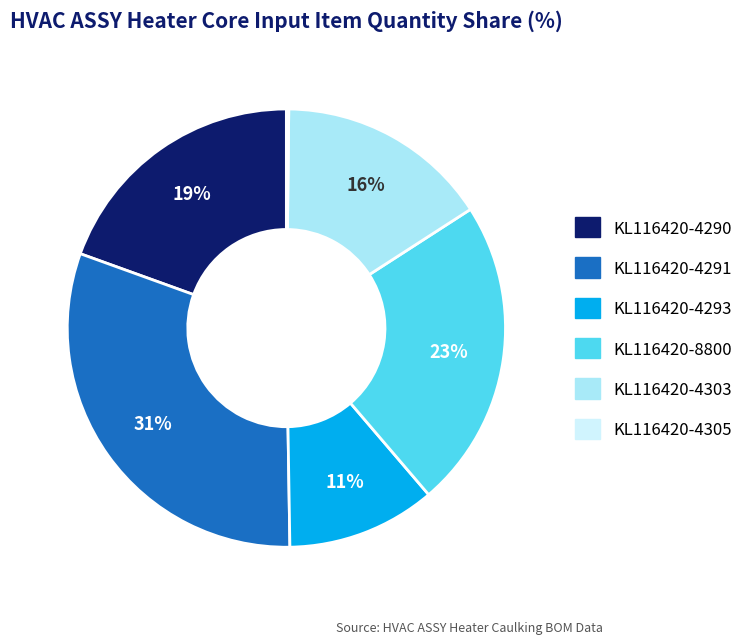

To the nearest percent, what percentage of the pie is KL116420-4303?

16%